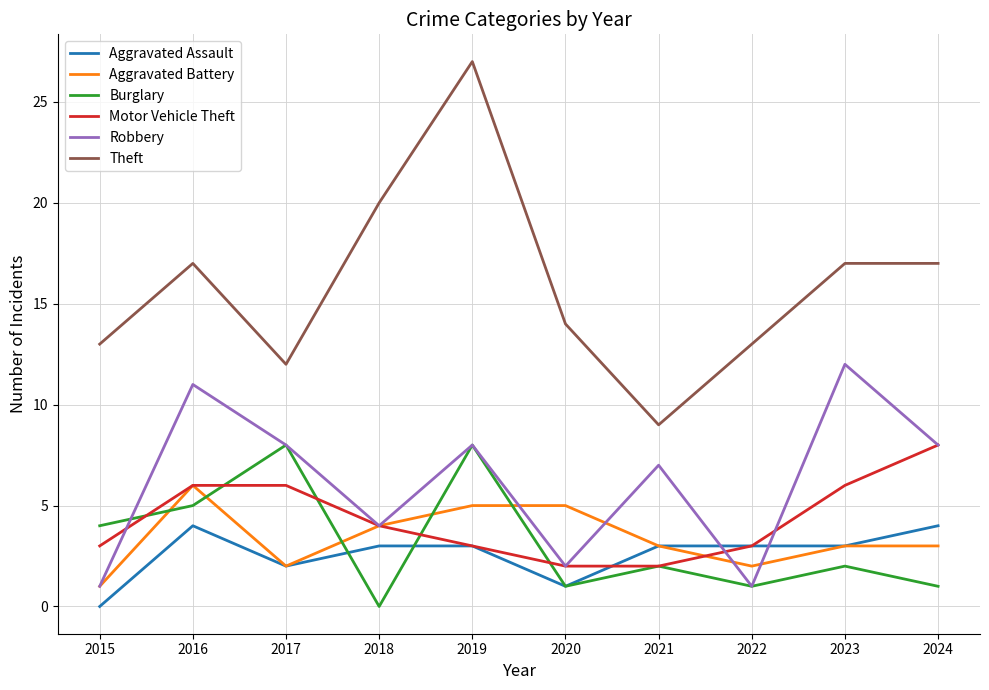

What is the approximate value of Motor Vehicle Theft at 2024?

8